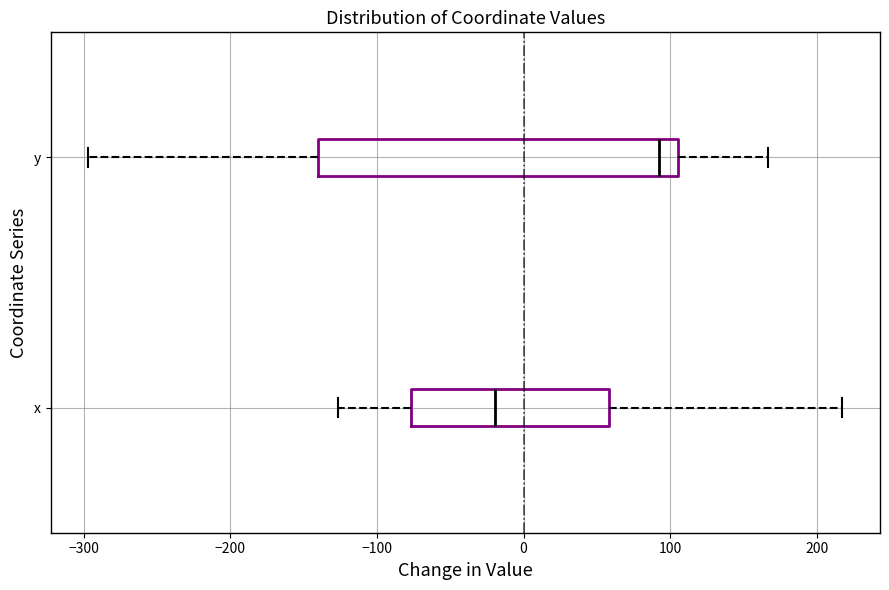

Reading bottom to top, read every box against the x-axis: the position of its median line, the range the box covers, and the ends of its whiskers. The values are not printed on the chart, so give them approximately, as read against the axis.

x: median -20, box -80 to 60, whiskers -130 to 220
y: median 90, box -140 to 110, whiskers -300 to 170